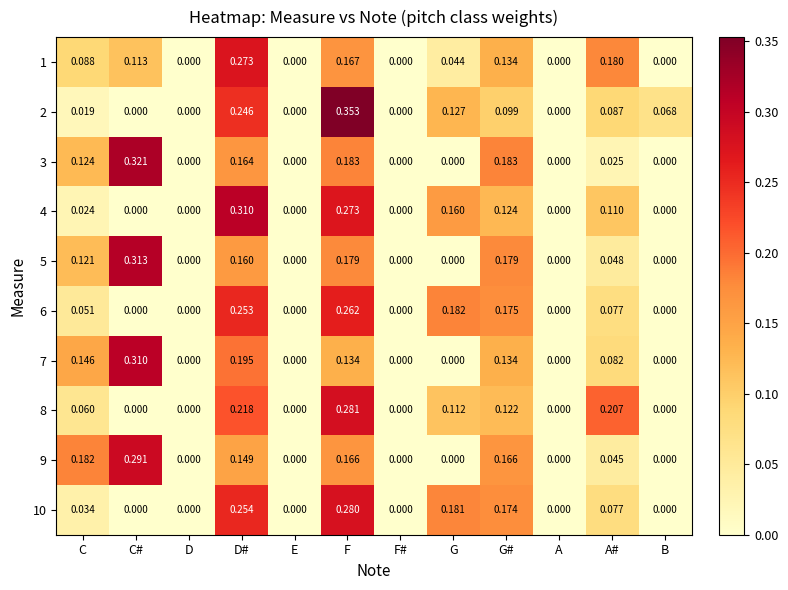

At which category does the chart reach its peak across all series?

F